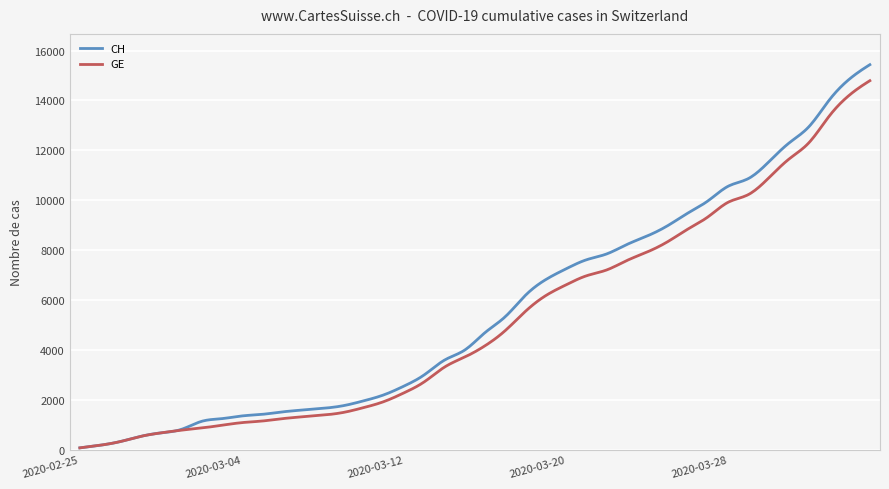

Which series has the largest range (max minus min)?

CH